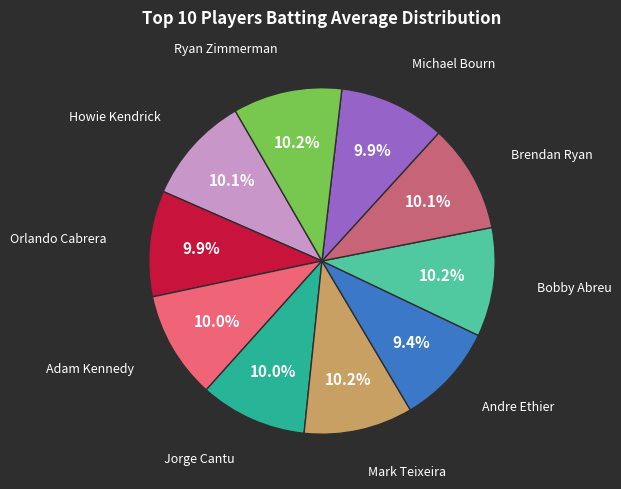

To the nearest percent, what is the difference between the largest and smallest slice percentages?

1%